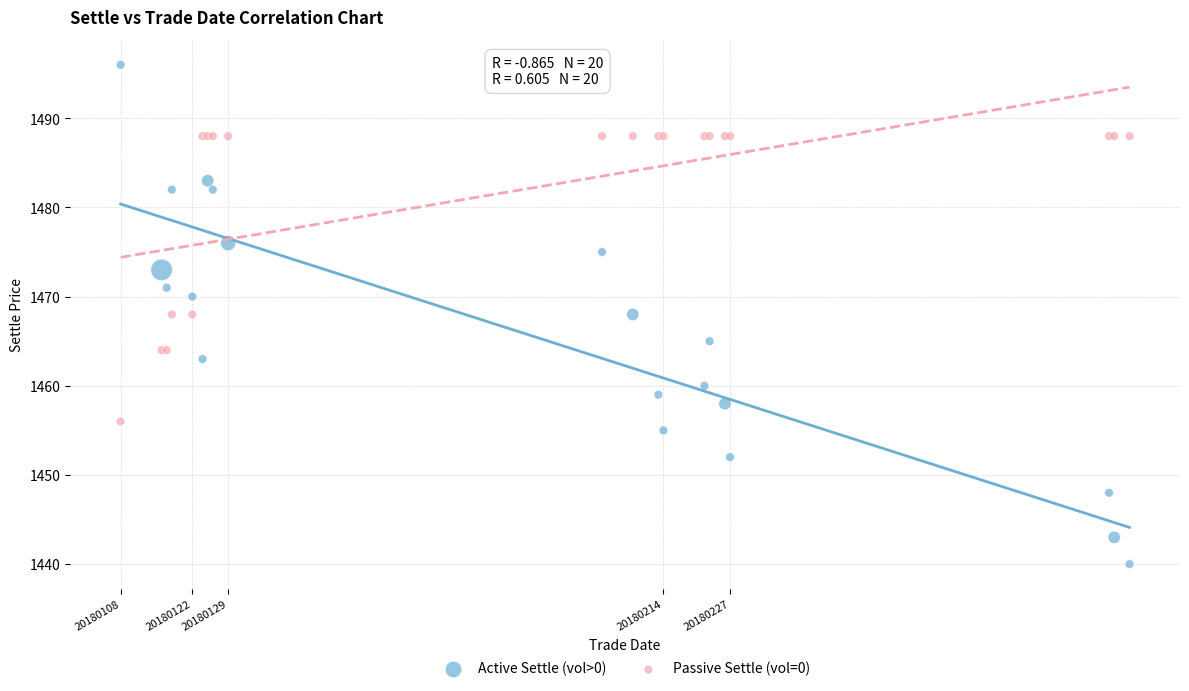

What is the X range (max minus min) for the scatter plot?

197